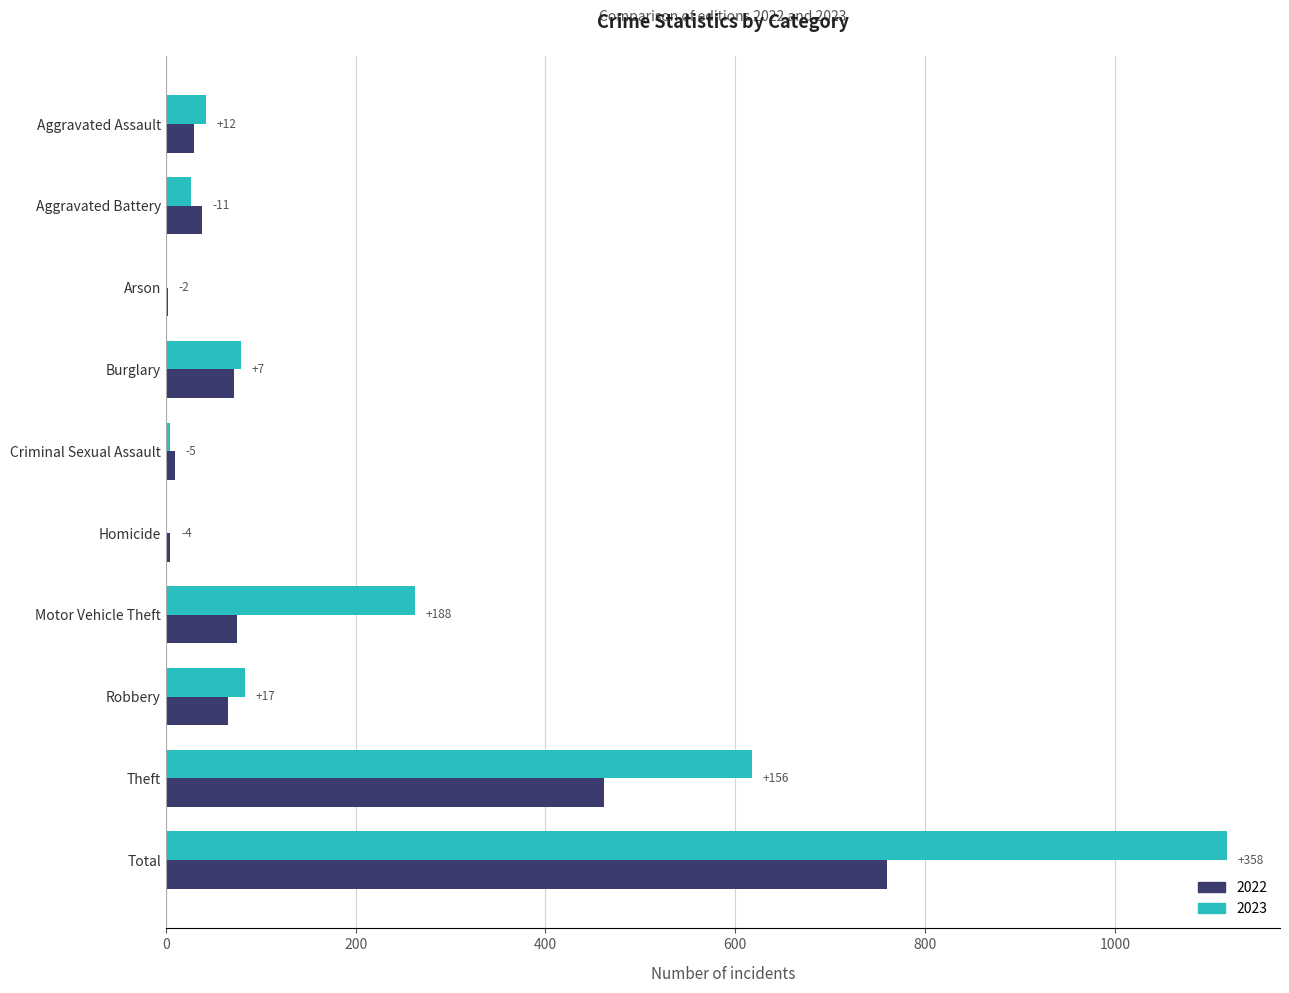

What are all the series names shown in the legend?

2022, 2023